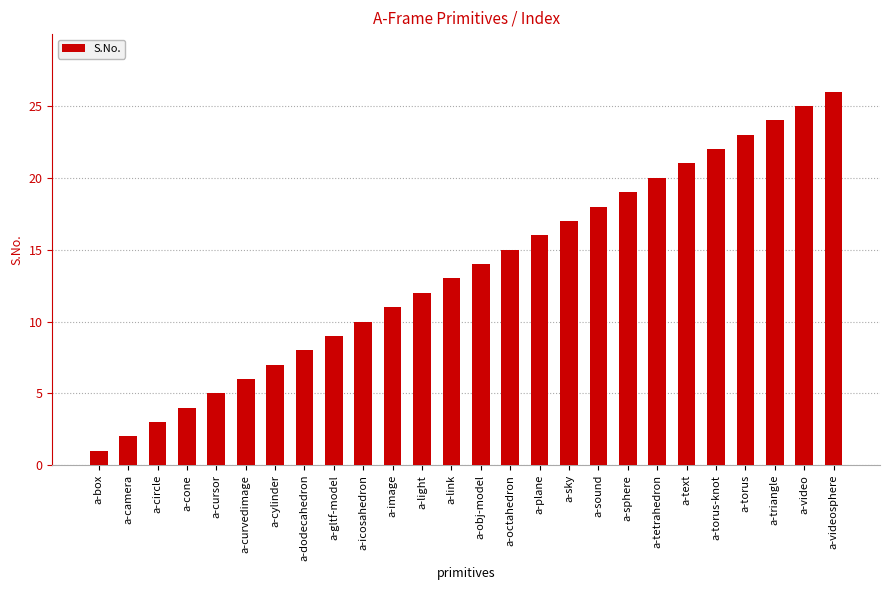

Are the bars horizontal?

No